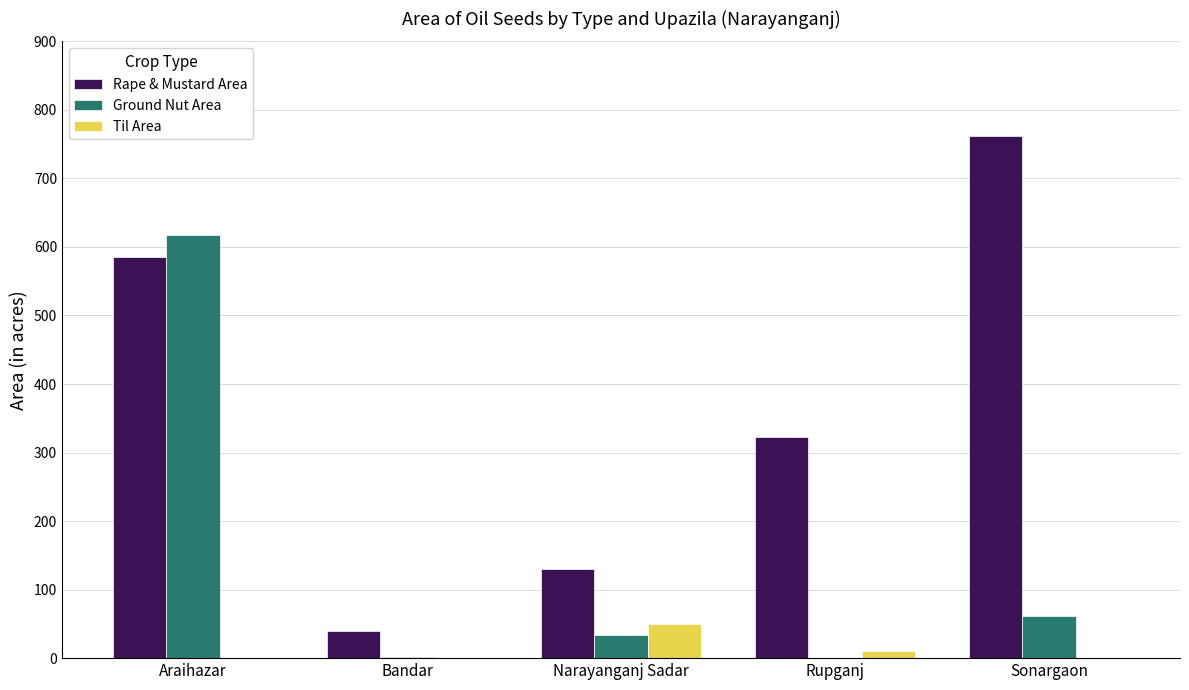

At which label is Rape & Mustard Area closest to 401?

Rupganj